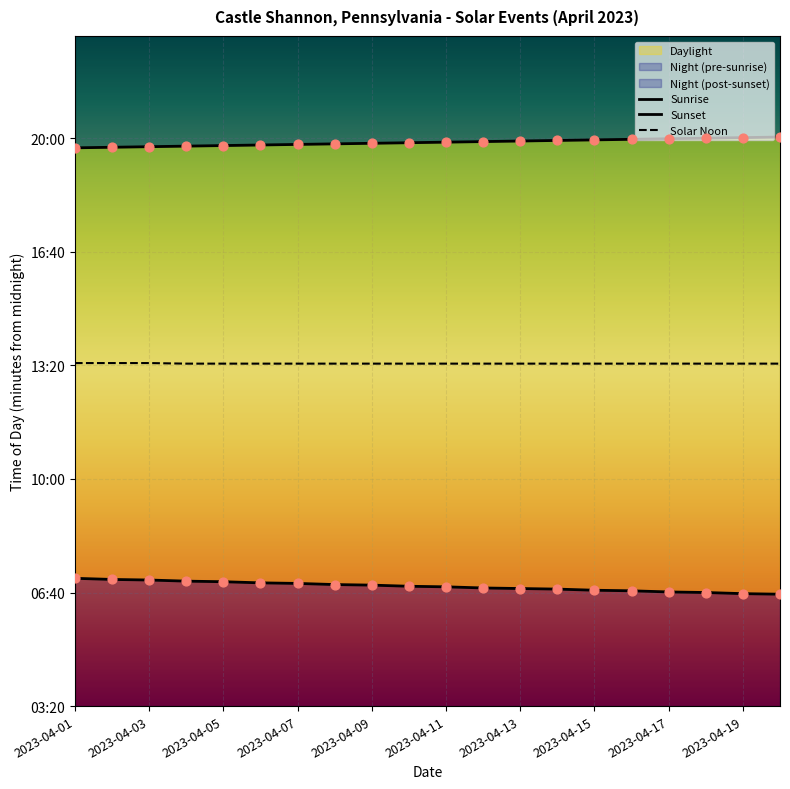

Is the value of Solar Noon at 2023-04-07 greater than the value of Sunrise at 2023-04-01?

Yes